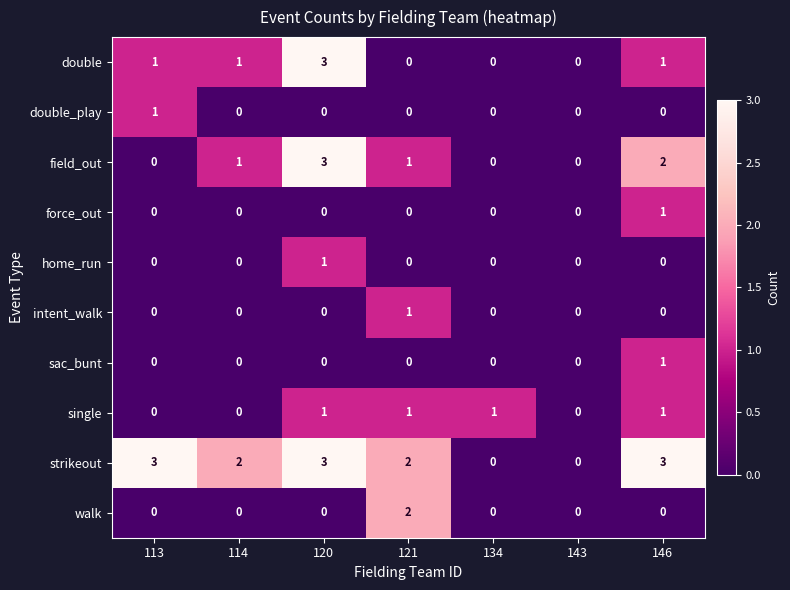

What is the maximum value shown in the chart?

3